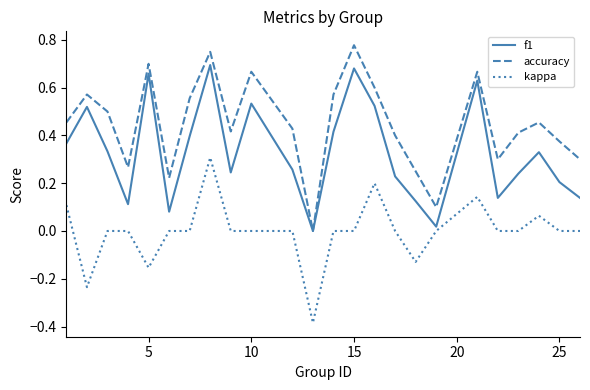

List the series in order of their peak value, lowest first.

kappa, f1, accuracy